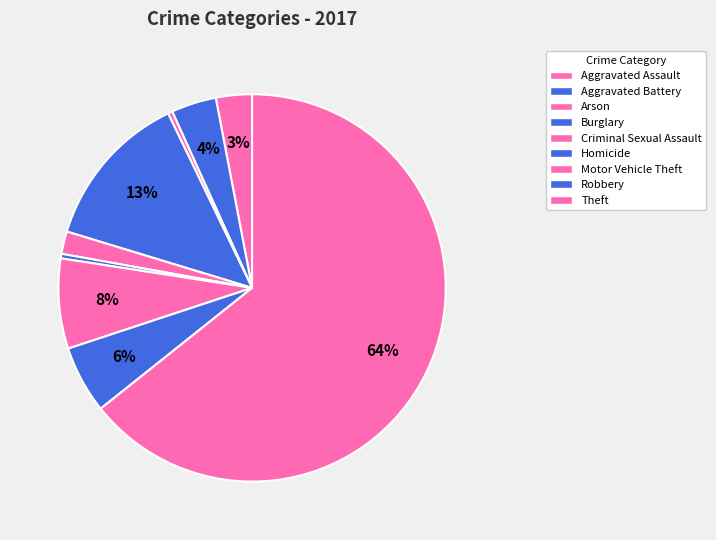

To the nearest percent, what is the average slice percentage?

11%